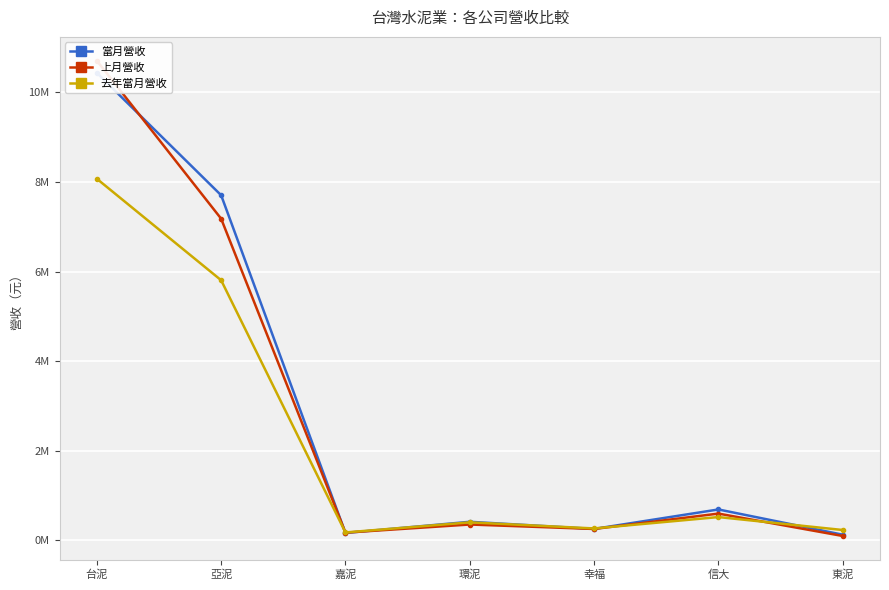

Which series has the largest total across all categories?

當月營收